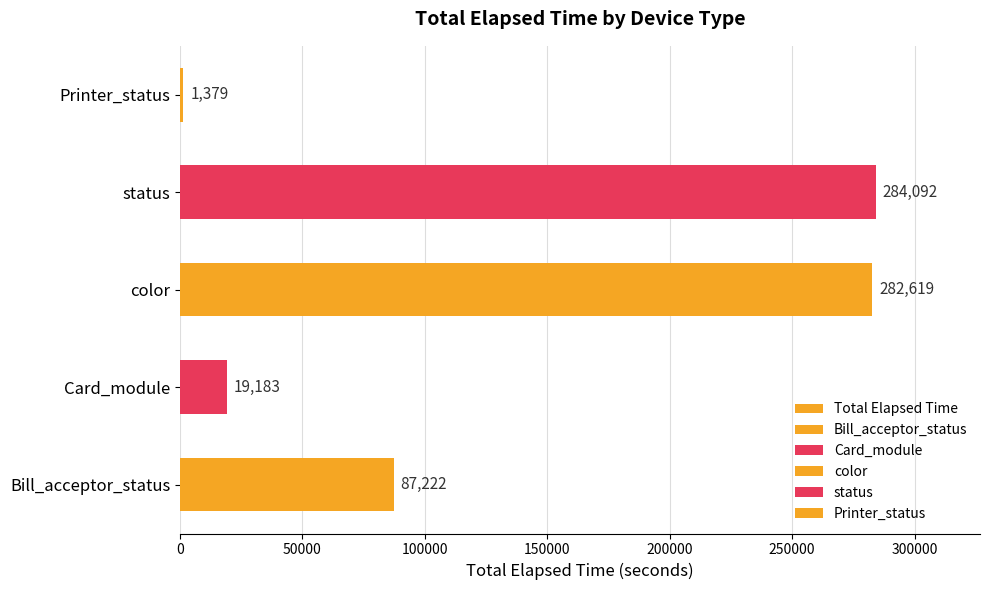

What is the sum of the values at Bill_acceptor_status and Card_module?

106405